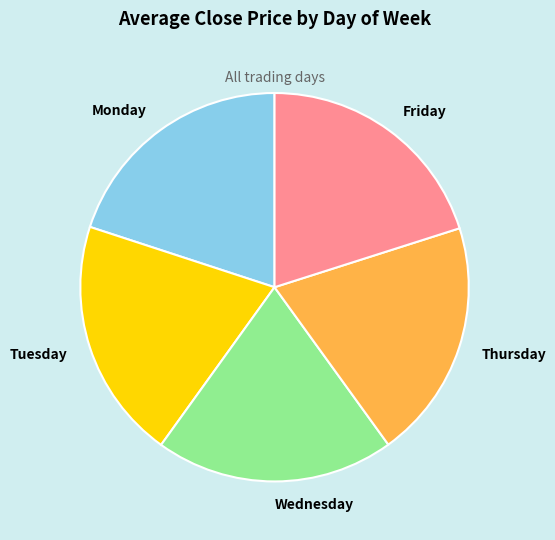

The Monday slice represents 20% of the pie. True or false?

True